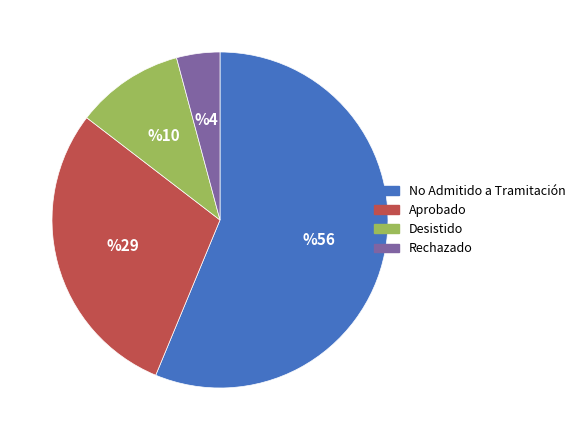

Do Rechazado and No Admitido a Tramitación together represent more than half of the pie?

Yes